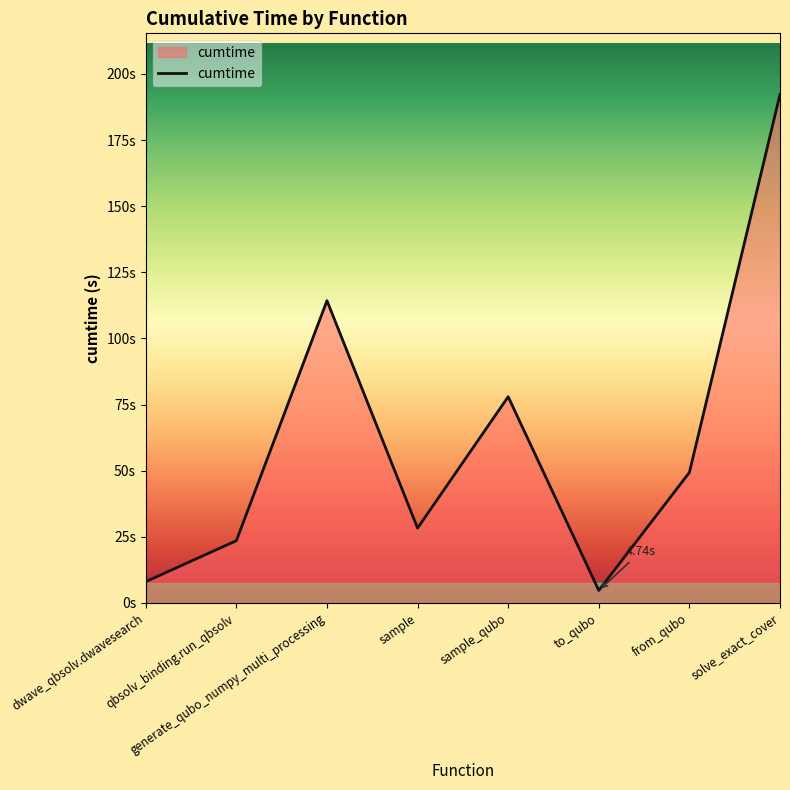

What is the ratio of the value at generate_qubo_numpy_multi_processing to the value at from_qubo?

2.3